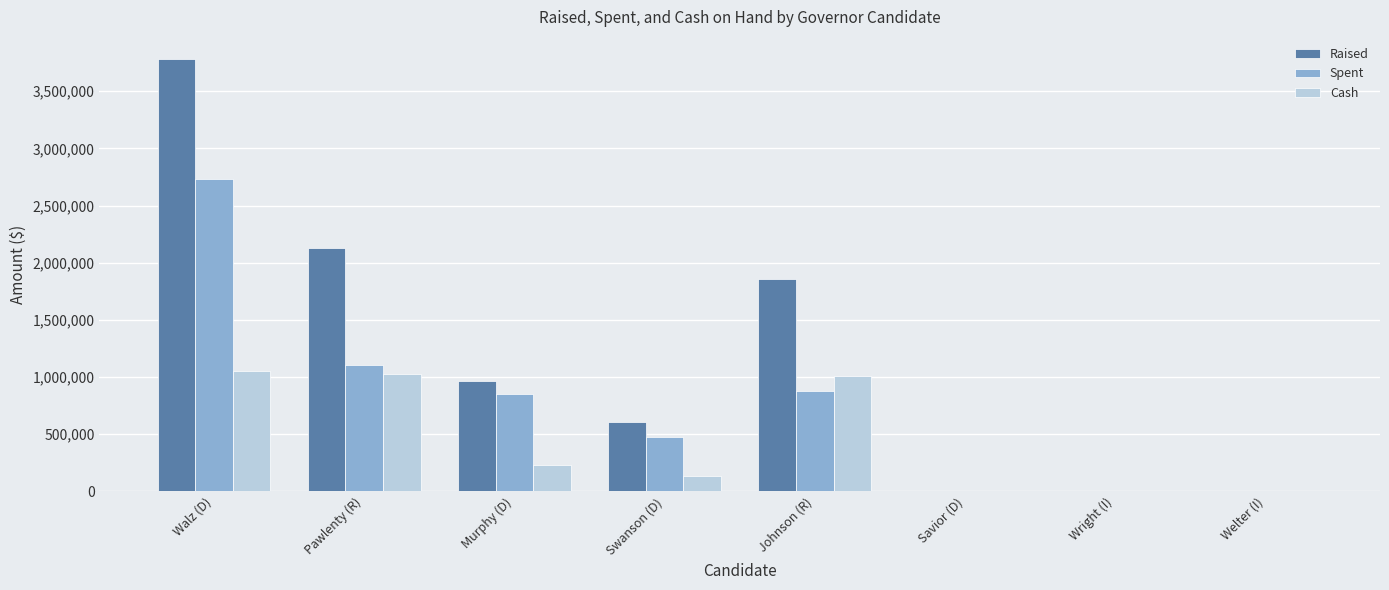

Which series has the largest total across all categories?

Raised